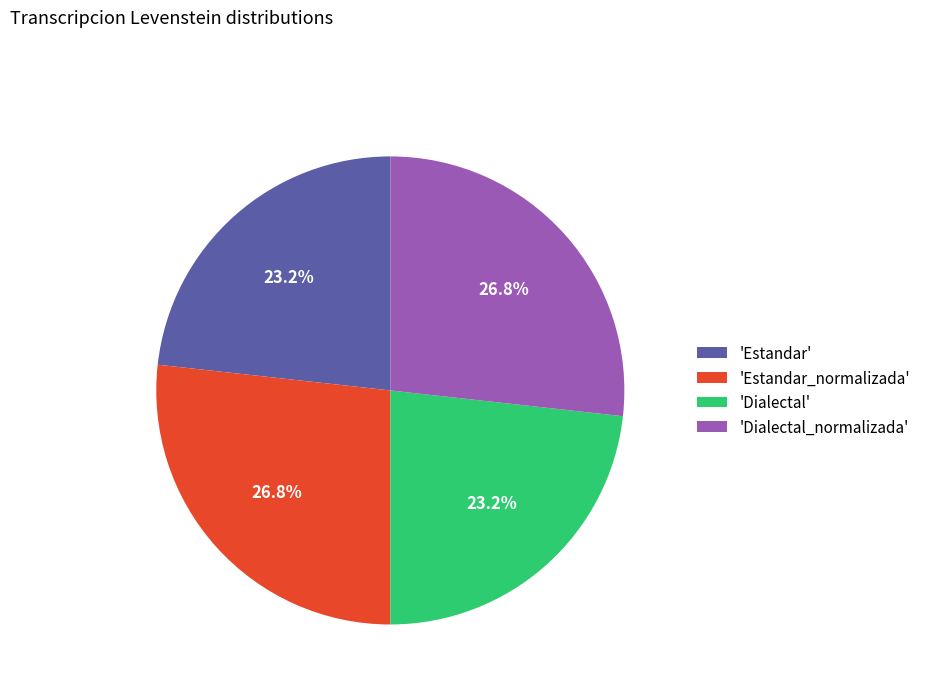

Does 'Dialectal_normalizada' account for over 50% of the chart?

No